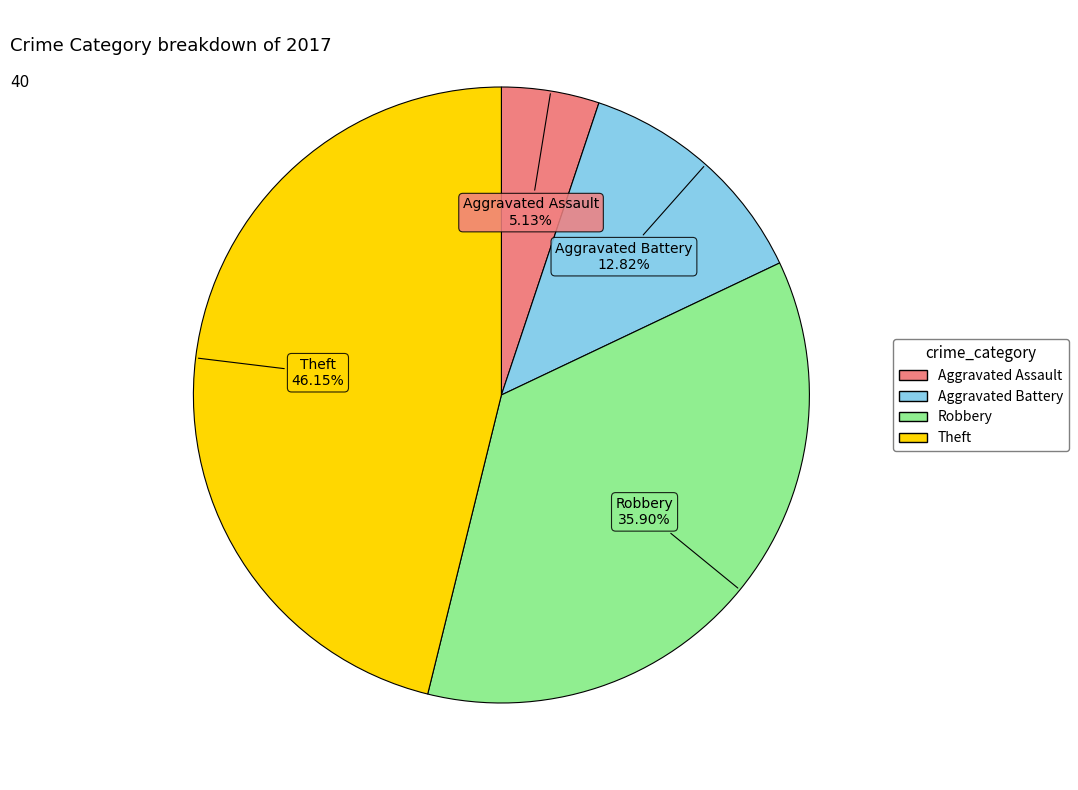

How many segments does this pie chart have?

4